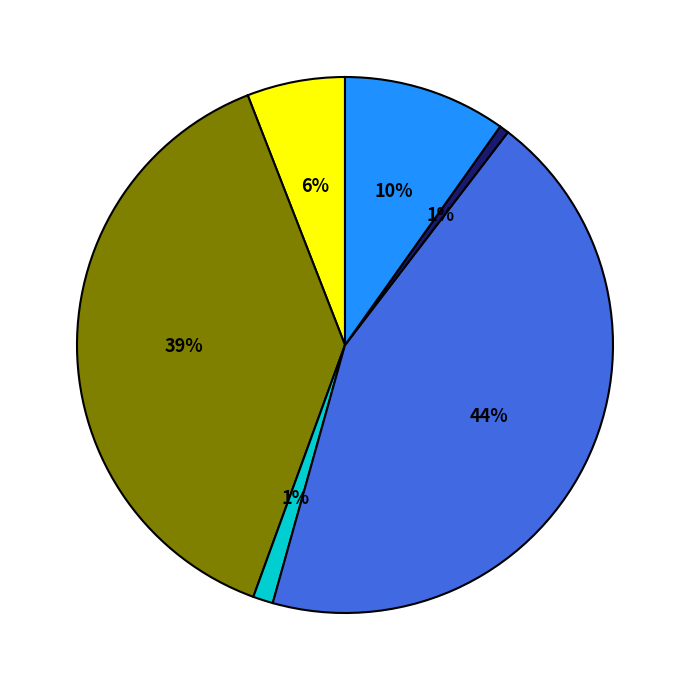

To the nearest percent, what is the difference between the largest and smallest slice percentages?

43%